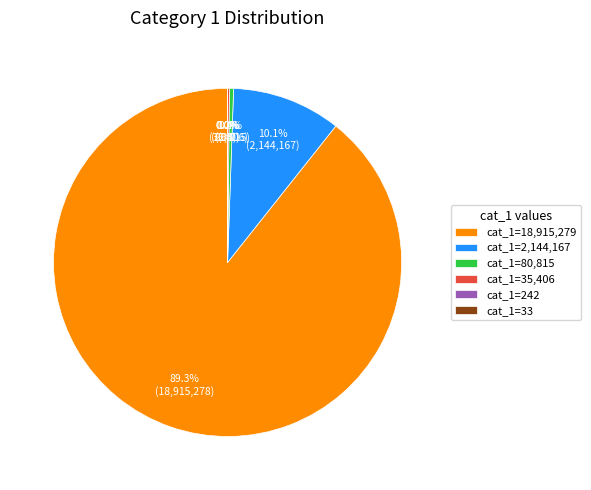

To the nearest percent, what is the average slice percentage?

17%